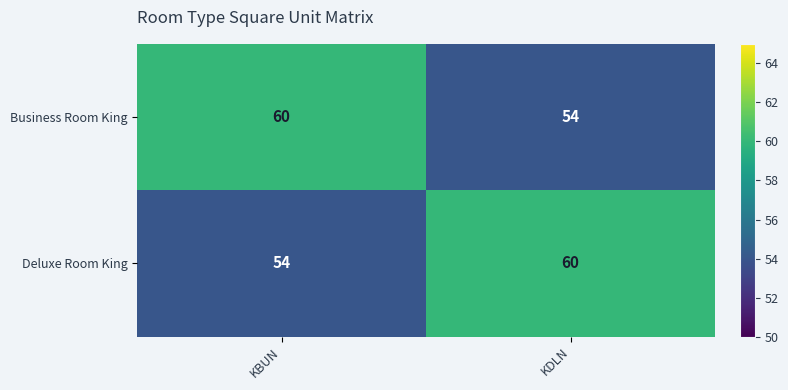

The Business Room King series shows 37 at KDLN. True or false?

False